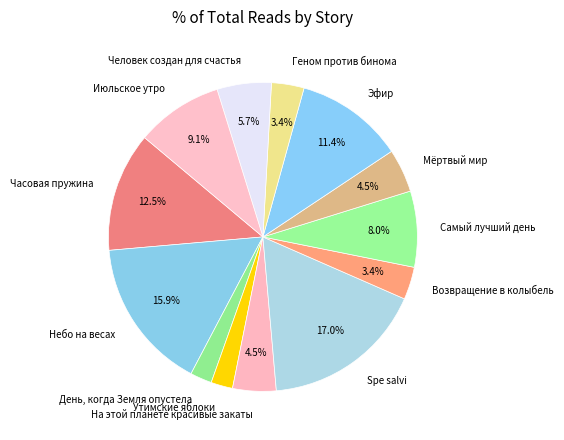

To the nearest percent, what portion does Человек создан для счастья represent?

6%